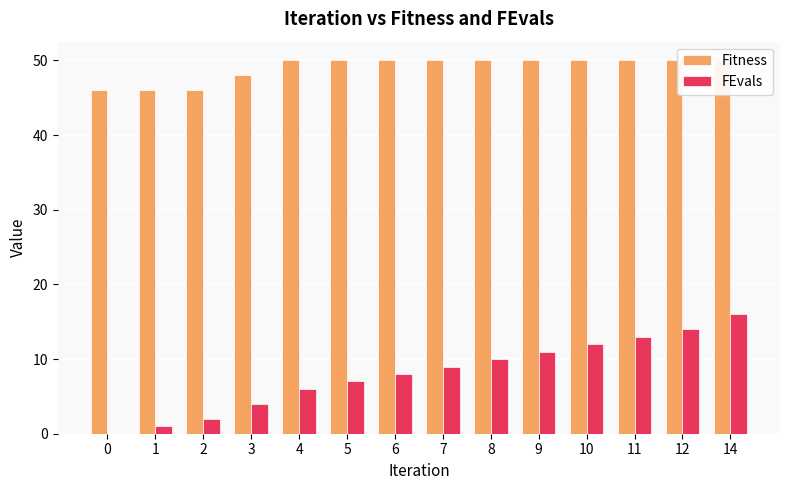

Rank the series by their maximum value, from lowest to highest.

FEvals, Fitness